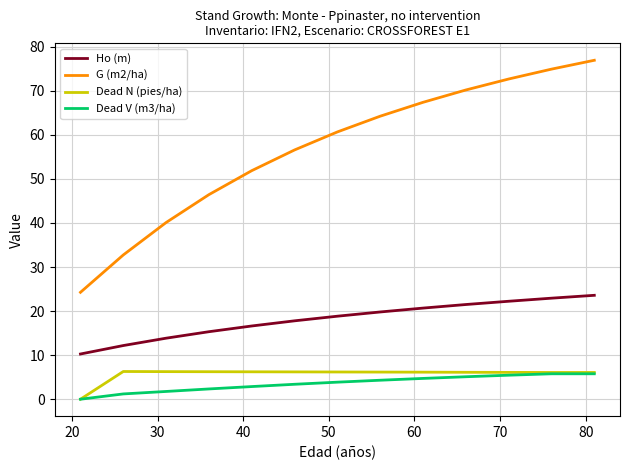

Which series has the widest spread of values?

G (m2/ha)